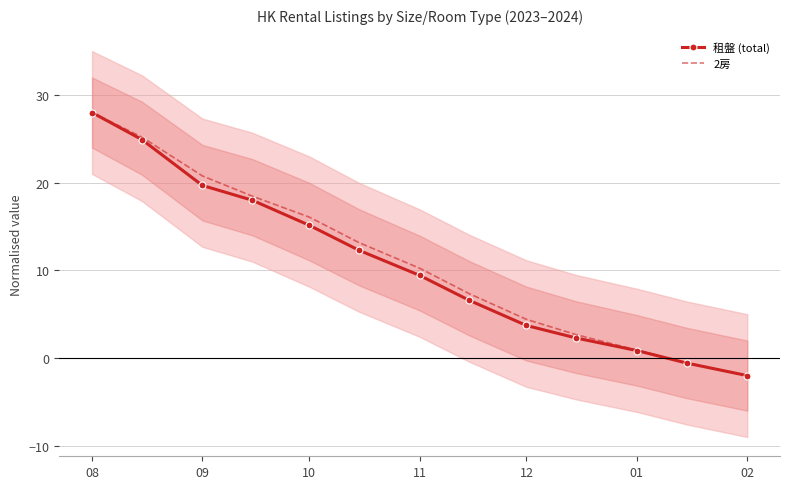

What is the highest value of the 租盤 (total) series?

28.0